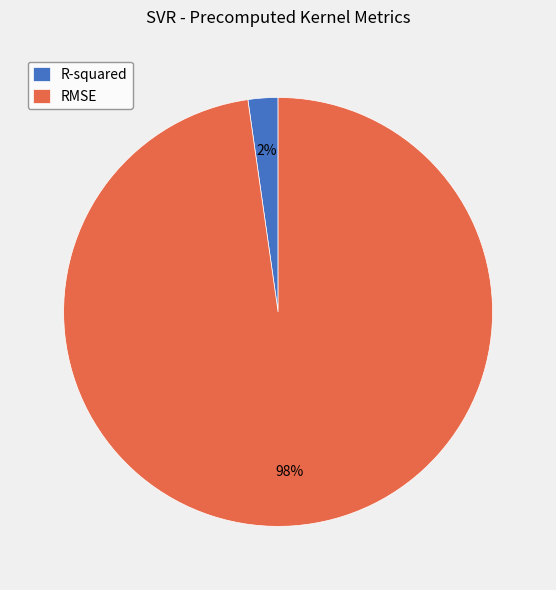

Count the number of slices in the pie.

2